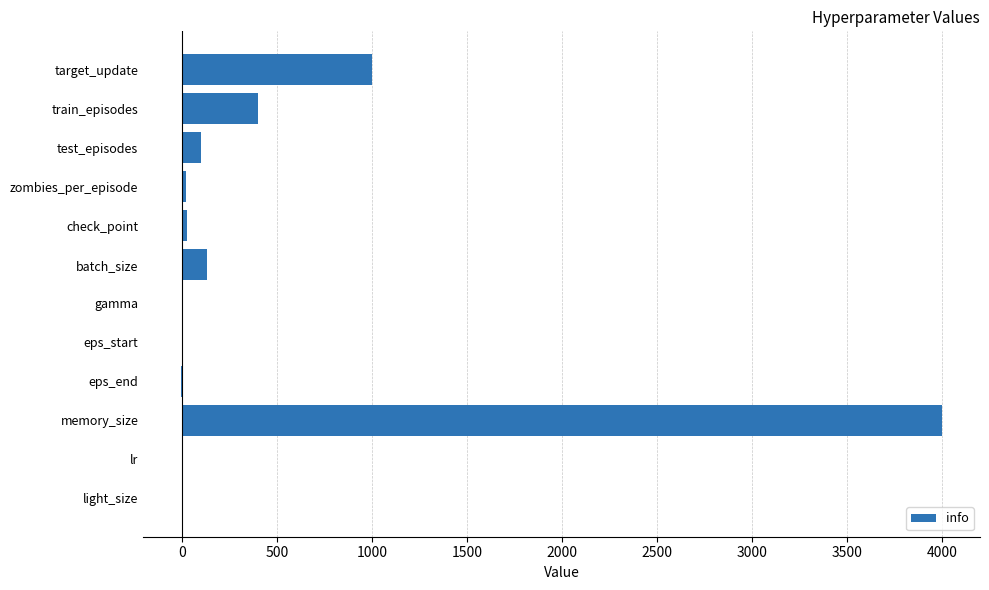

Which has a higher value, gamma or train_episodes?

train_episodes